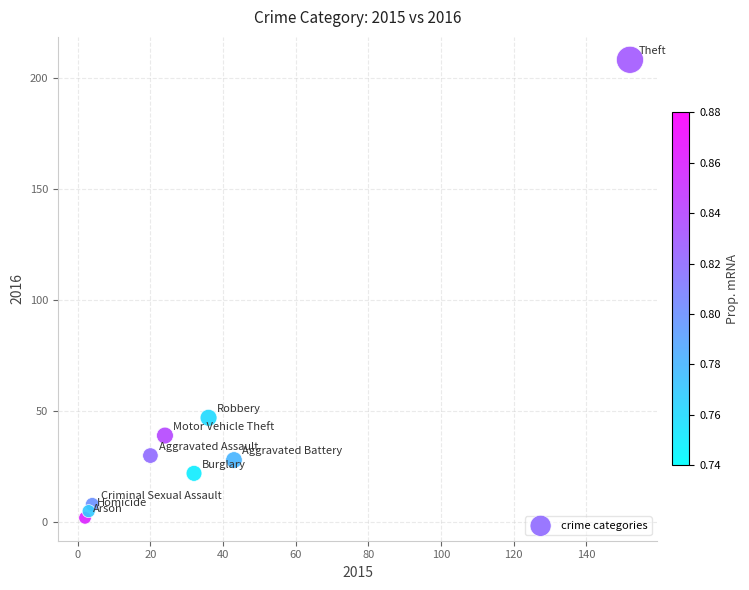

What Y value in the scatter plot is closest to 105?

47